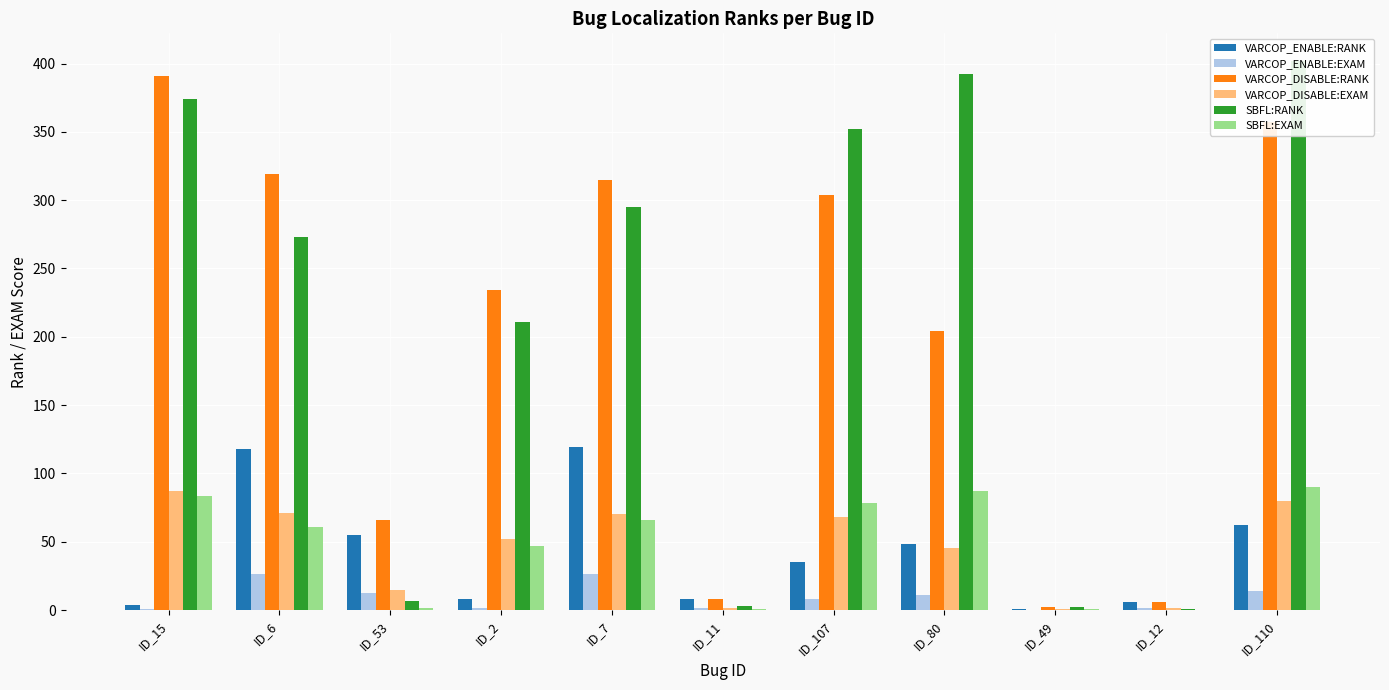

List the labels in order of VARCOP_ENABLE:EXAM value, largest first.

ID_7, ID_6, ID_110, ID_53, ID_80, ID_107, ID_2, ID_11, ID_12, ID_15, ID_49